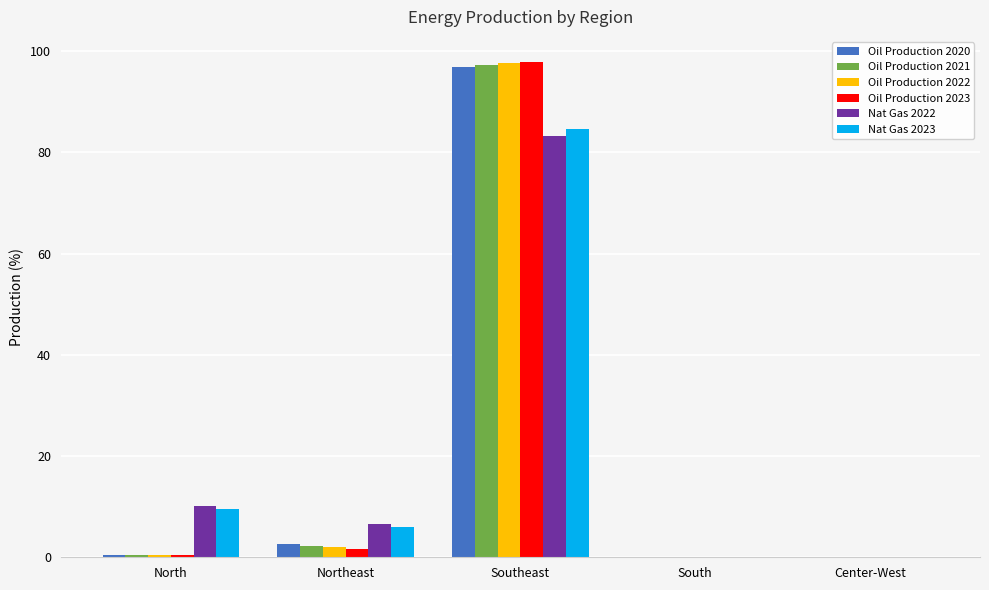

At which label is Oil Production 2020 closest to 48?

Northeast